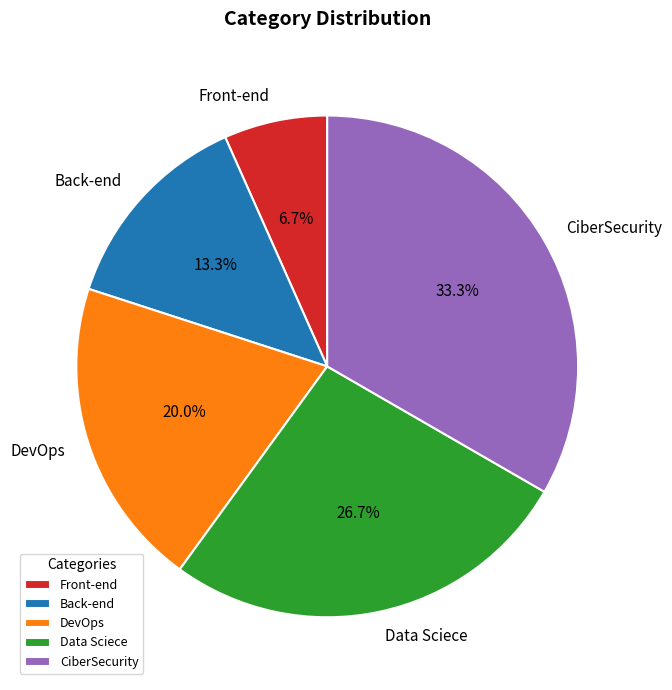

Between Back-end and Front-end, which is larger?

Back-end